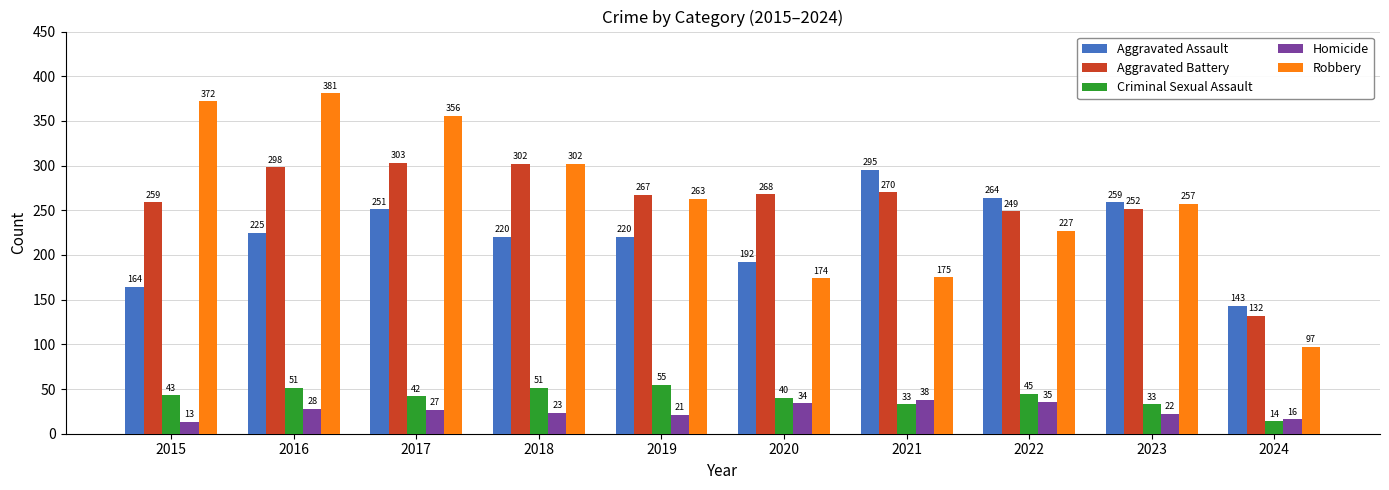

What is the difference between the maximum and minimum values in the Homicide series?

25